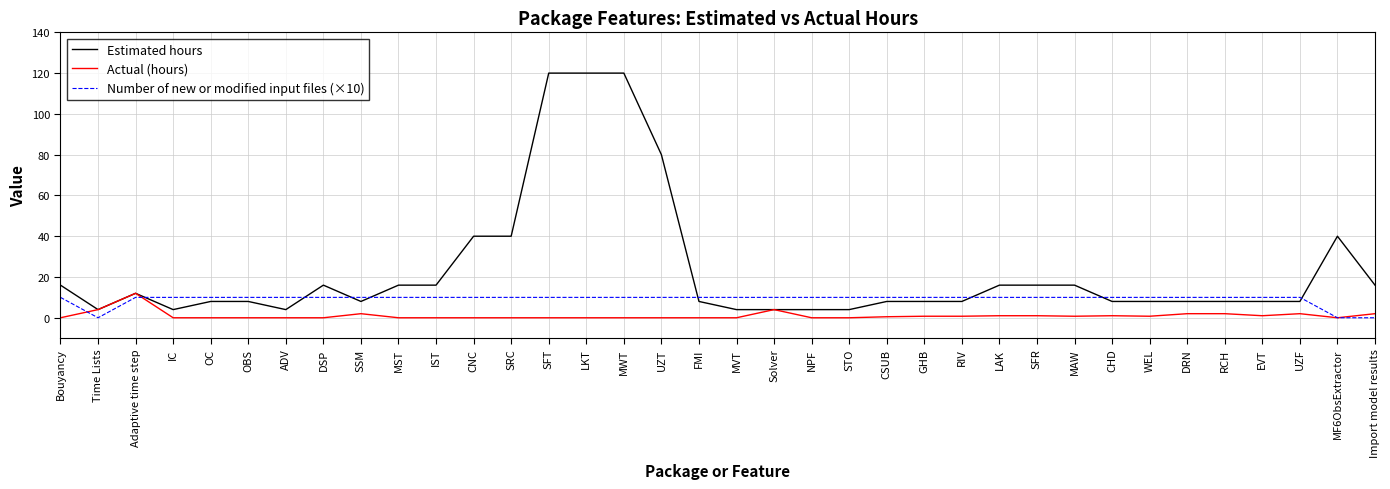

What is the difference between the second highest and second lowest values in the Estimated hours series?

116.0